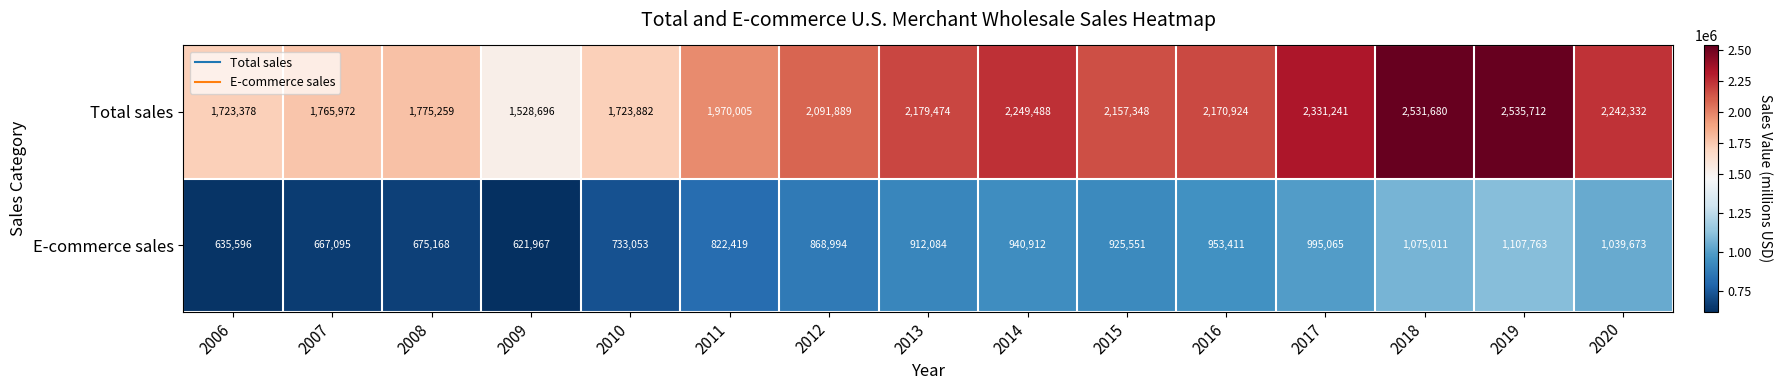

What is the average value of the Total sales series?

2065152